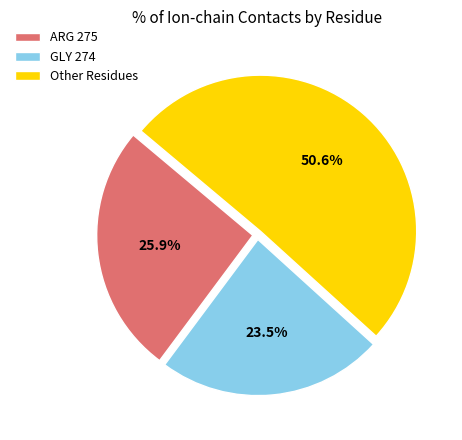

Which category has the biggest portion of the pie?

Other Residues